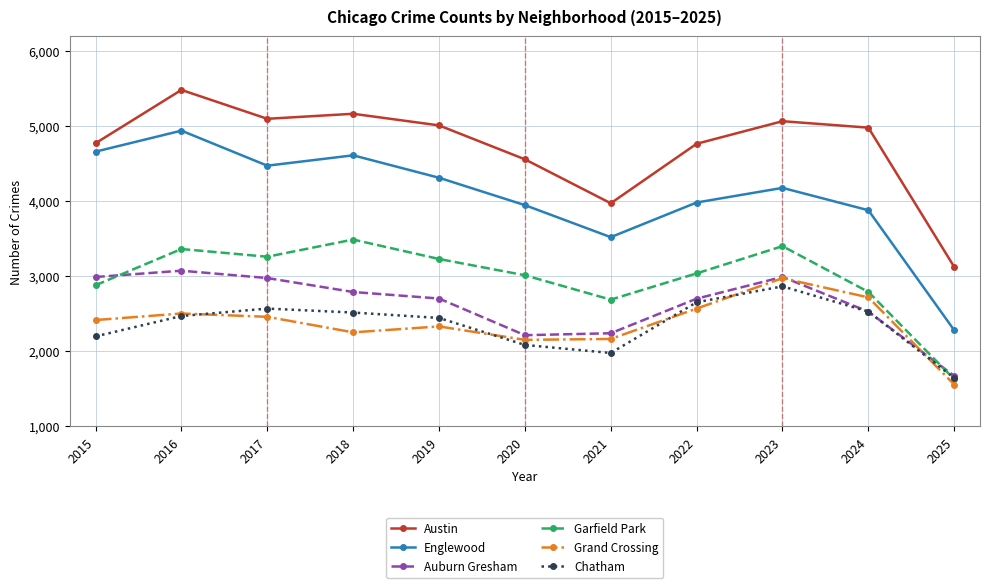

What is the value of the Austin point at the 10th from the left?

4978